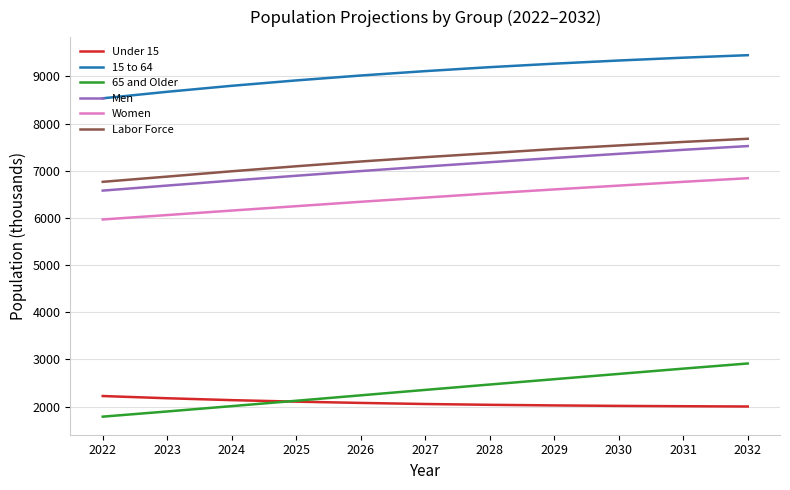

What is the average value of the Under 15 series?

2078